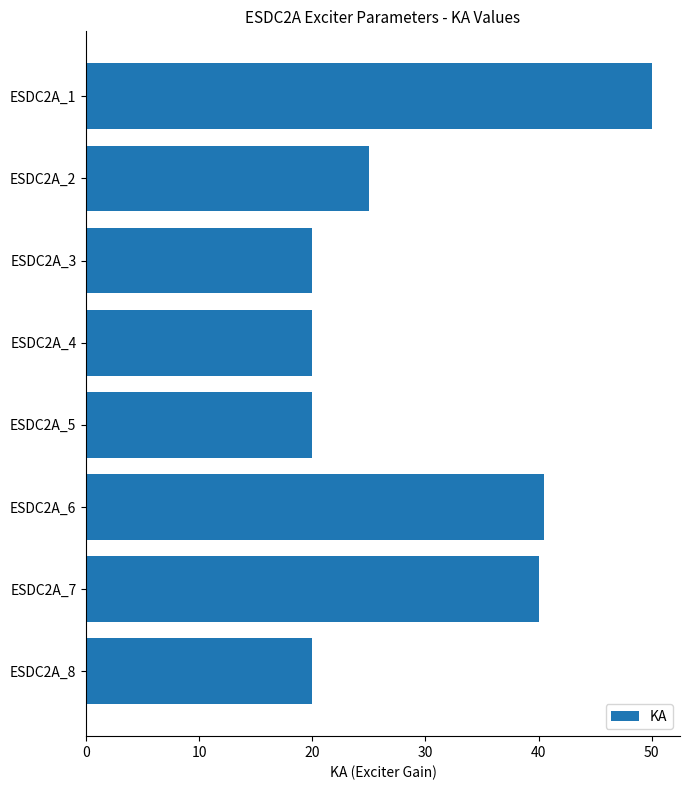

Approximately how many times larger is the value at ESDC2A_7 compared to ESDC2A_6?

1.0